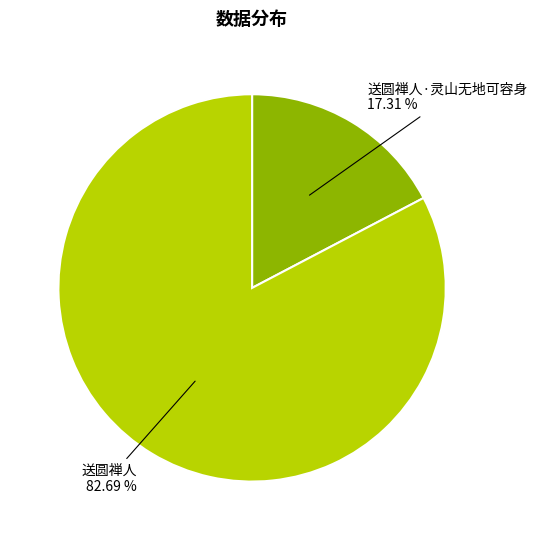

Is there a majority slice in this chart?

Yes